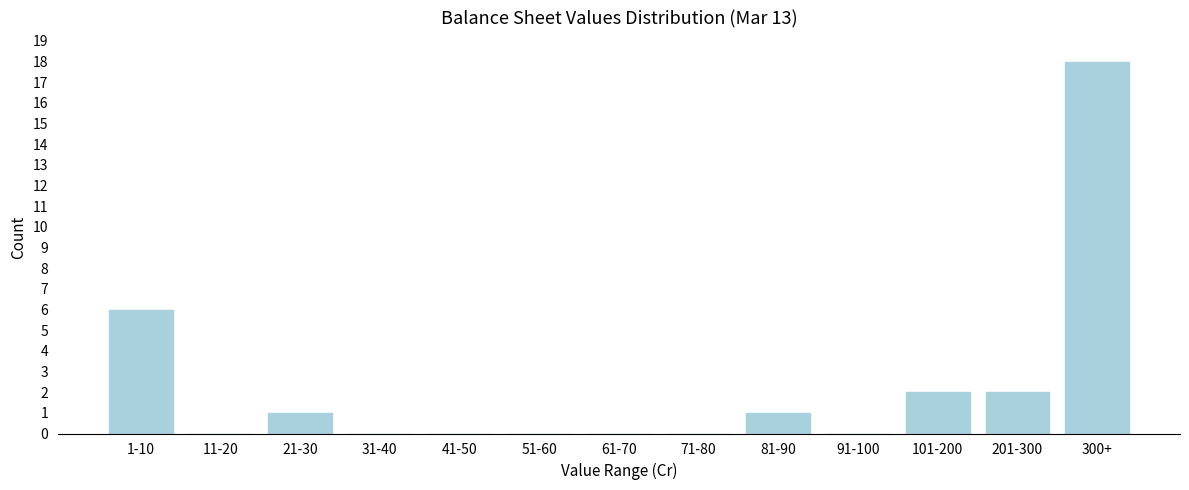

Reading left to right, extract all data points from this chart.

1-10=6	11-20=0	21-30=1	31-40=0	41-50=0	51-60=0	61-70=0	71-80=0	81-90=1	91-100=0	101-200=2	201-300=2	300+=18